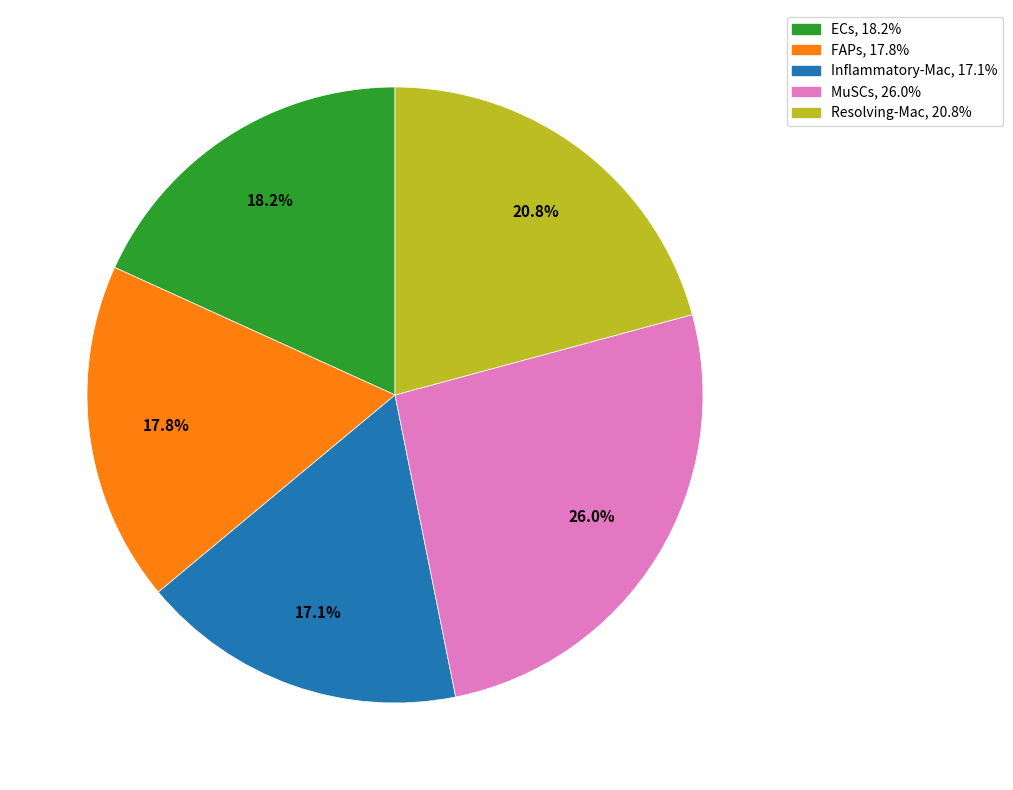

To the nearest percent, what is the average slice percentage?

20%